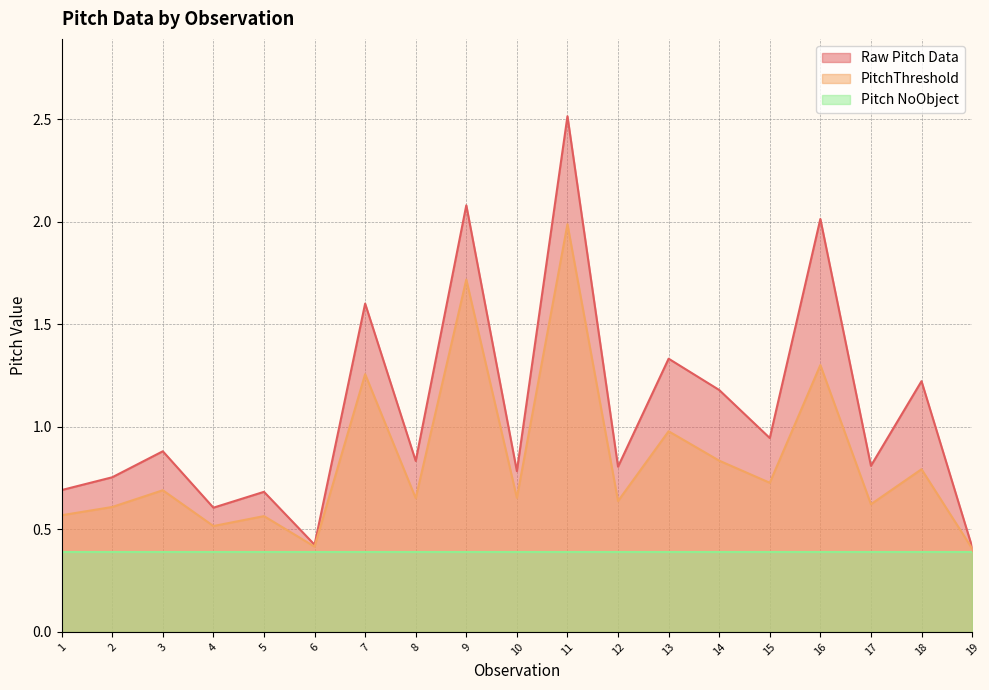

Rank the series by their average value, from highest to lowest.

Raw Pitch Data, PitchThreshold, Pitch NoObject